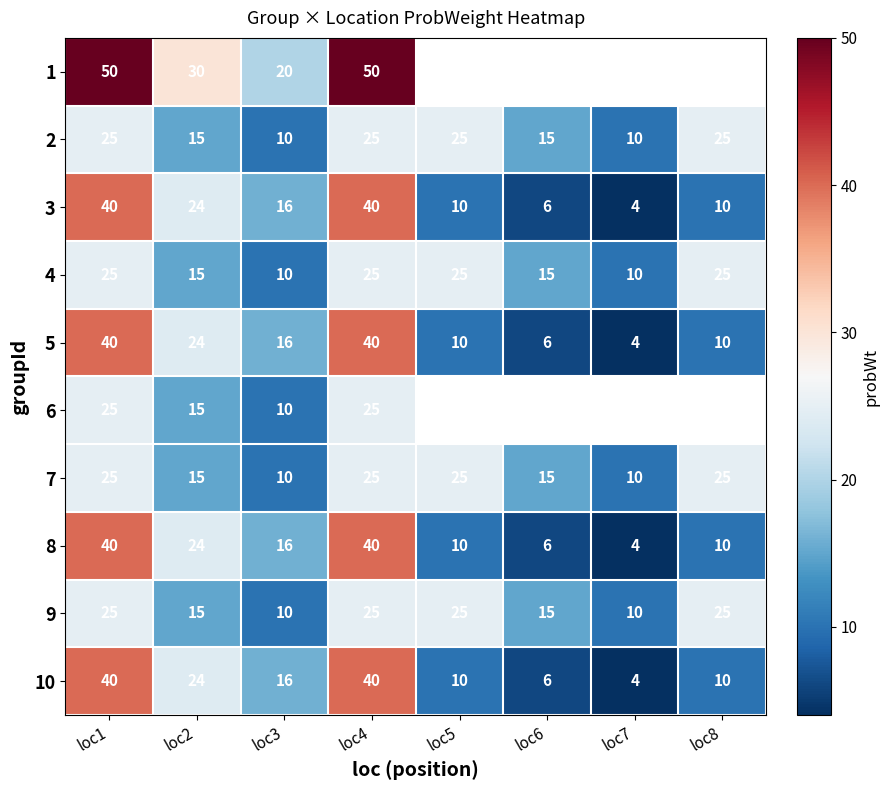

What is the difference between the maximum and minimum values in the 8 series?

36